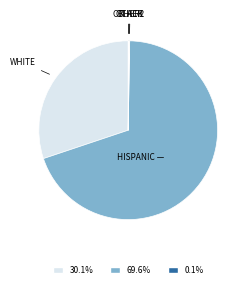

Is there a majority slice in this chart?

Yes